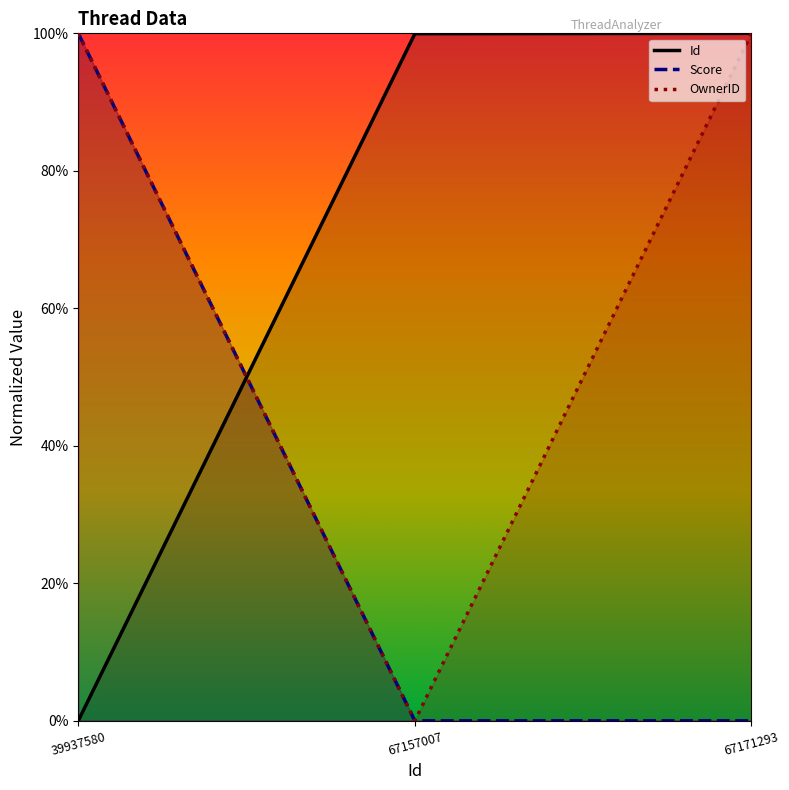

At how many categories does at least one series exceed 0?

3